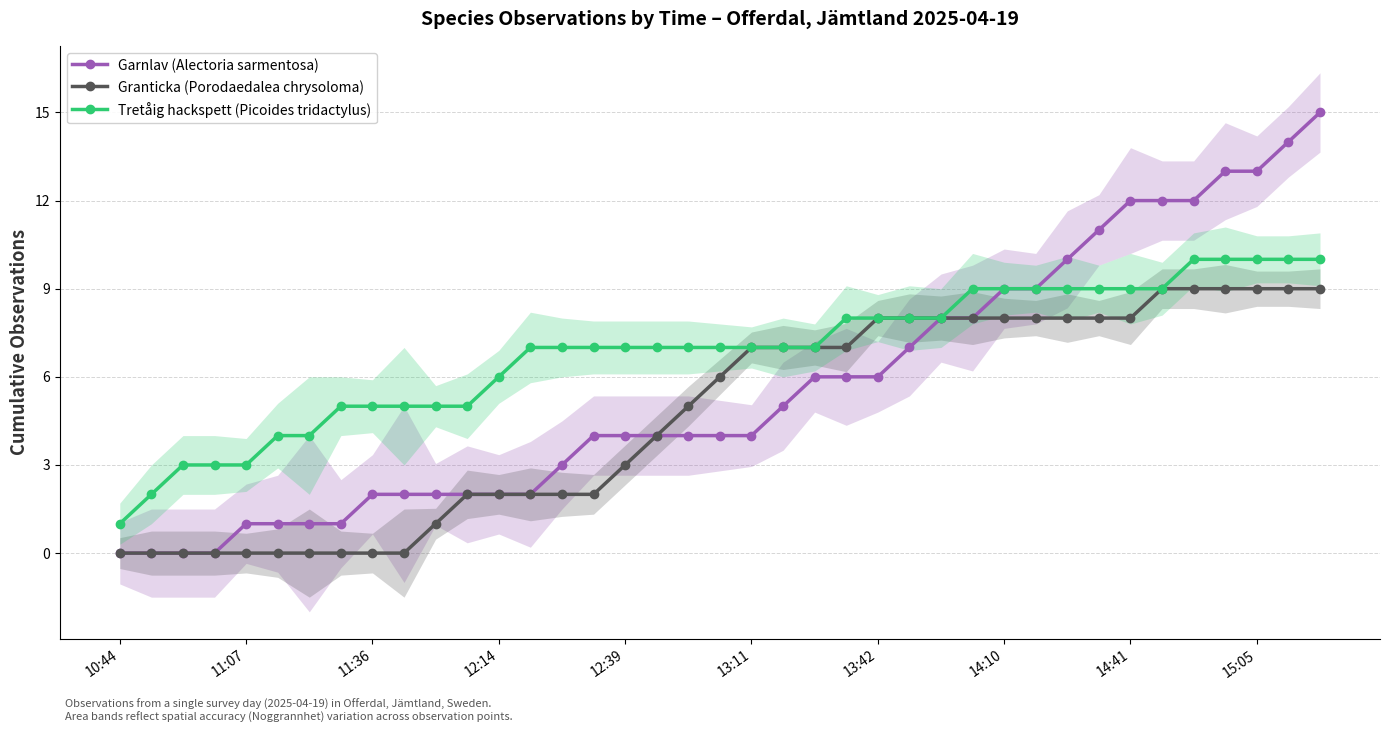

True or false: Garnlav (Alectoria sarmentosa) and Tretåig hackspett (Picoides tridactylus) intersect in this chart.

False